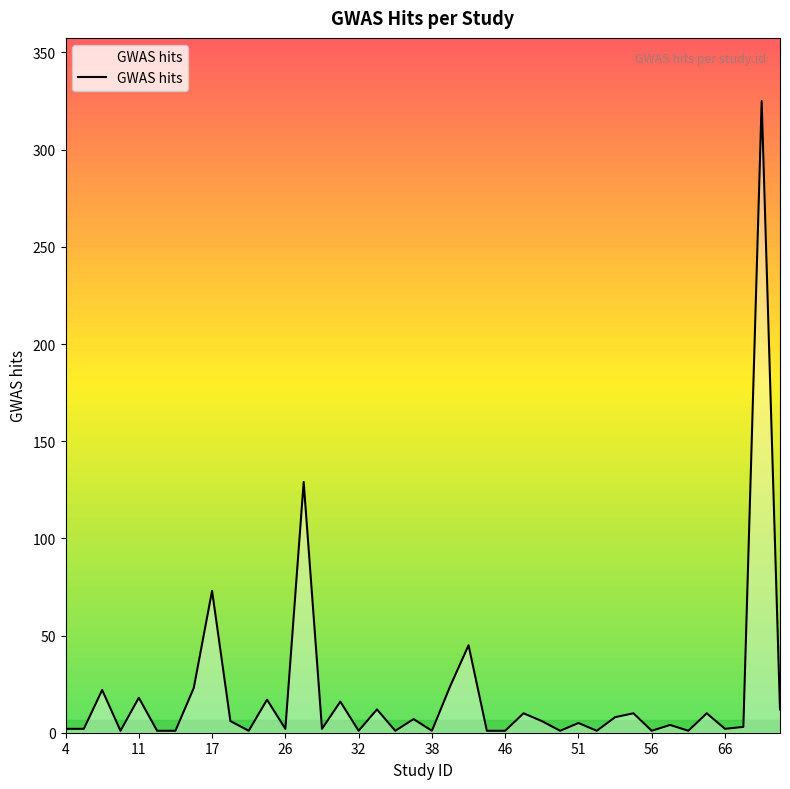

Does the chart have visible grid lines?

No